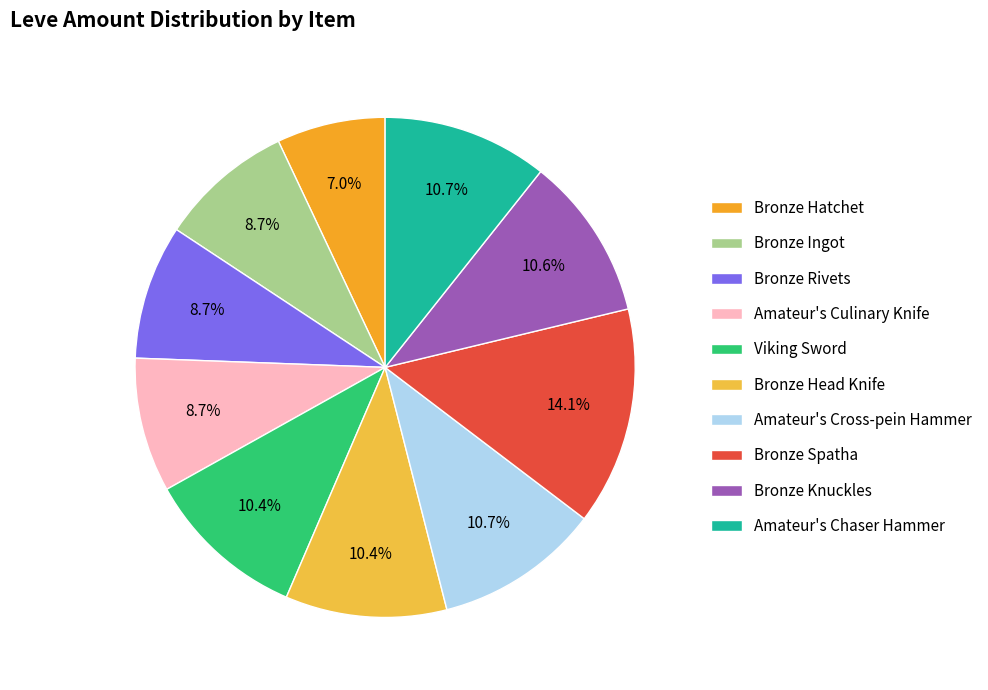

To the nearest percent, what is the difference between the Bronze Rivets and Amateur's Cross-pein Hammer slice percentages?

2%